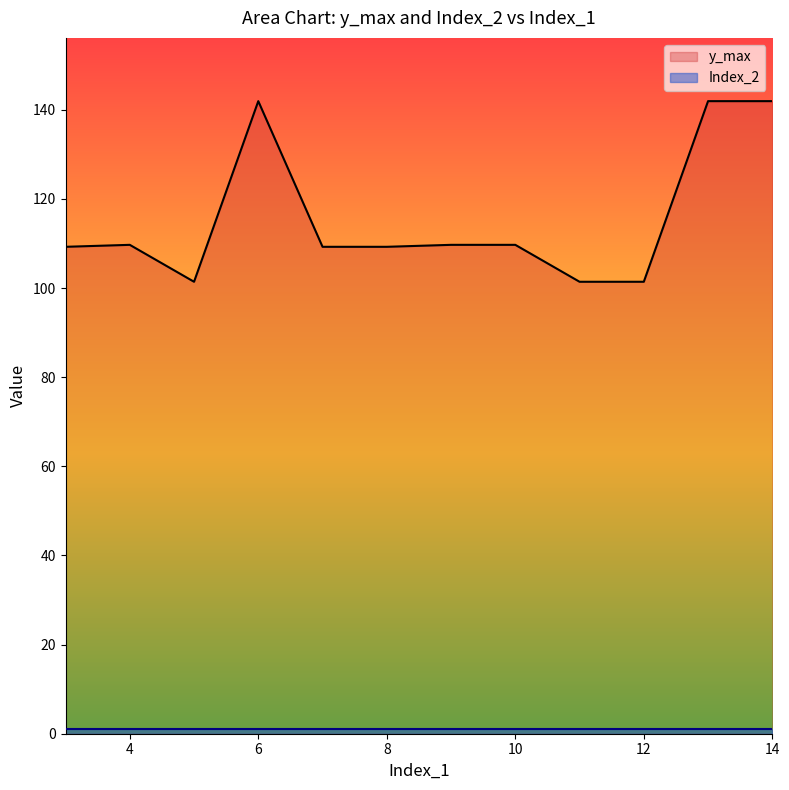

List the labels in order of value, largest first.

14, 13, 6, 9, 10, 4, 7, 8, 3, 12, 11, 5